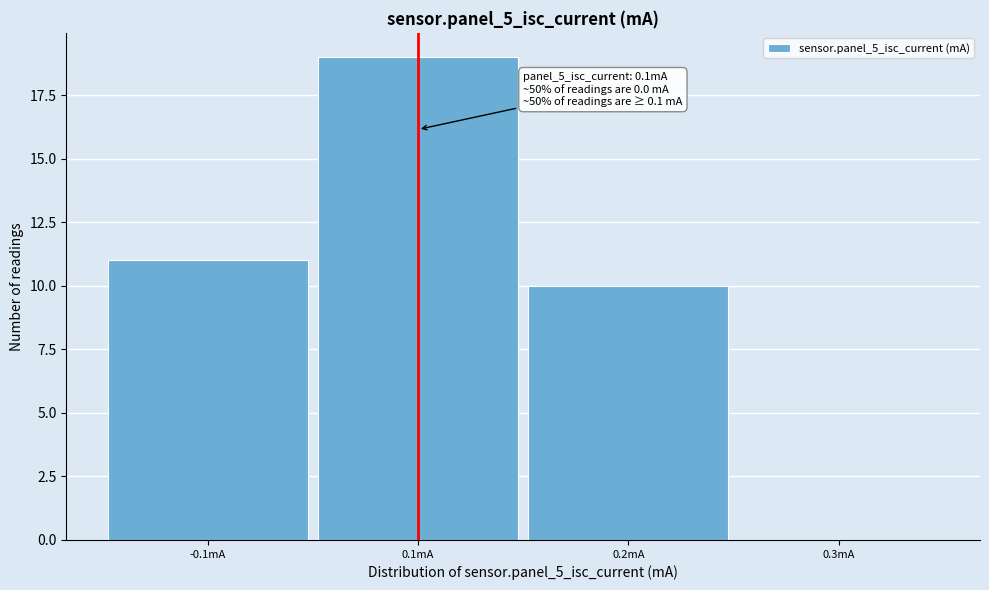

Reading left to right, what are all the values shown in this chart?

-0.1mA=11	0.1mA=19	0.2mA=10	0.3mA=0